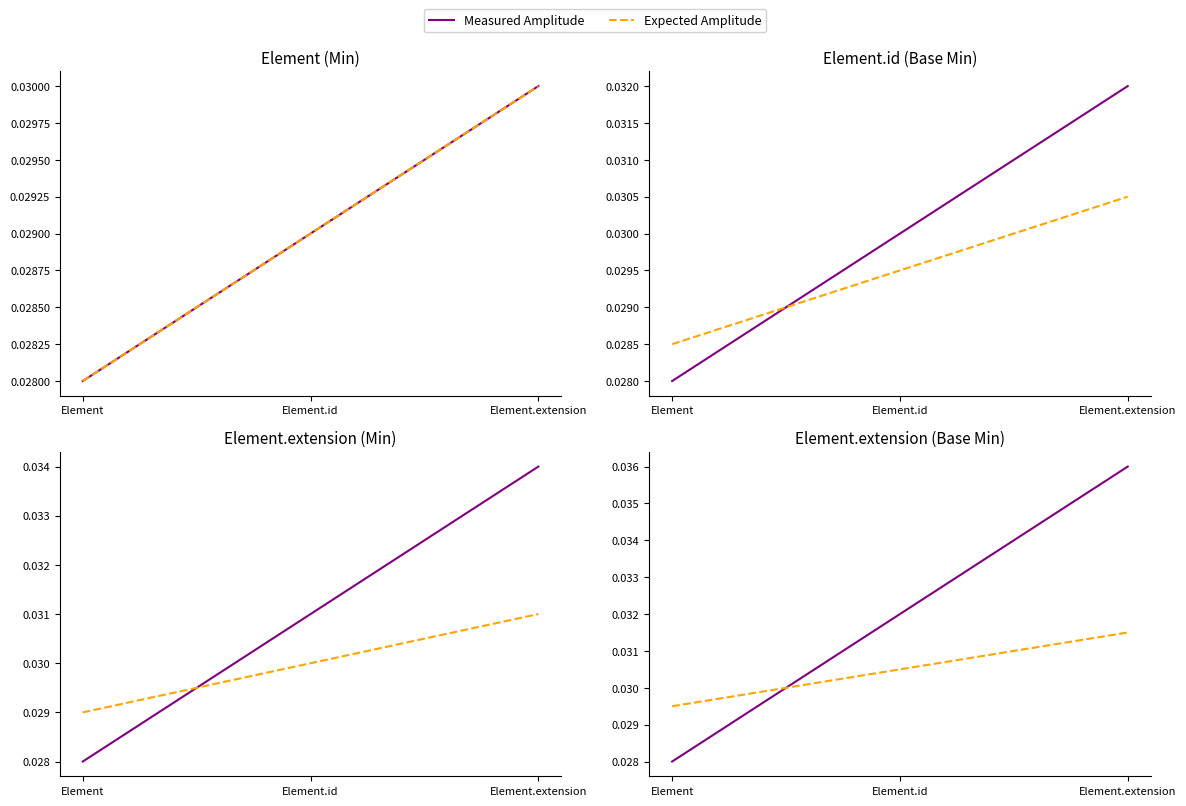

Is the value of Measured Amplitude at Element.extension greater than the value of Expected Amplitude at Element.id?

Yes